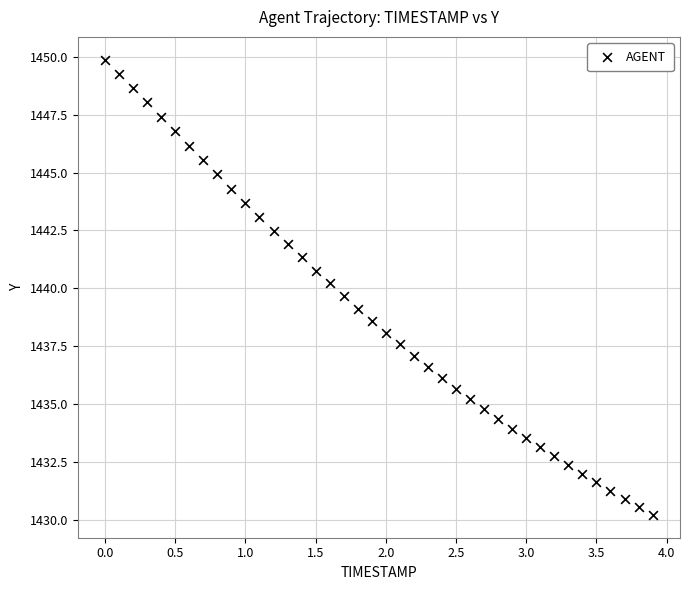

What is the range of X values (max minus min)?

3.9